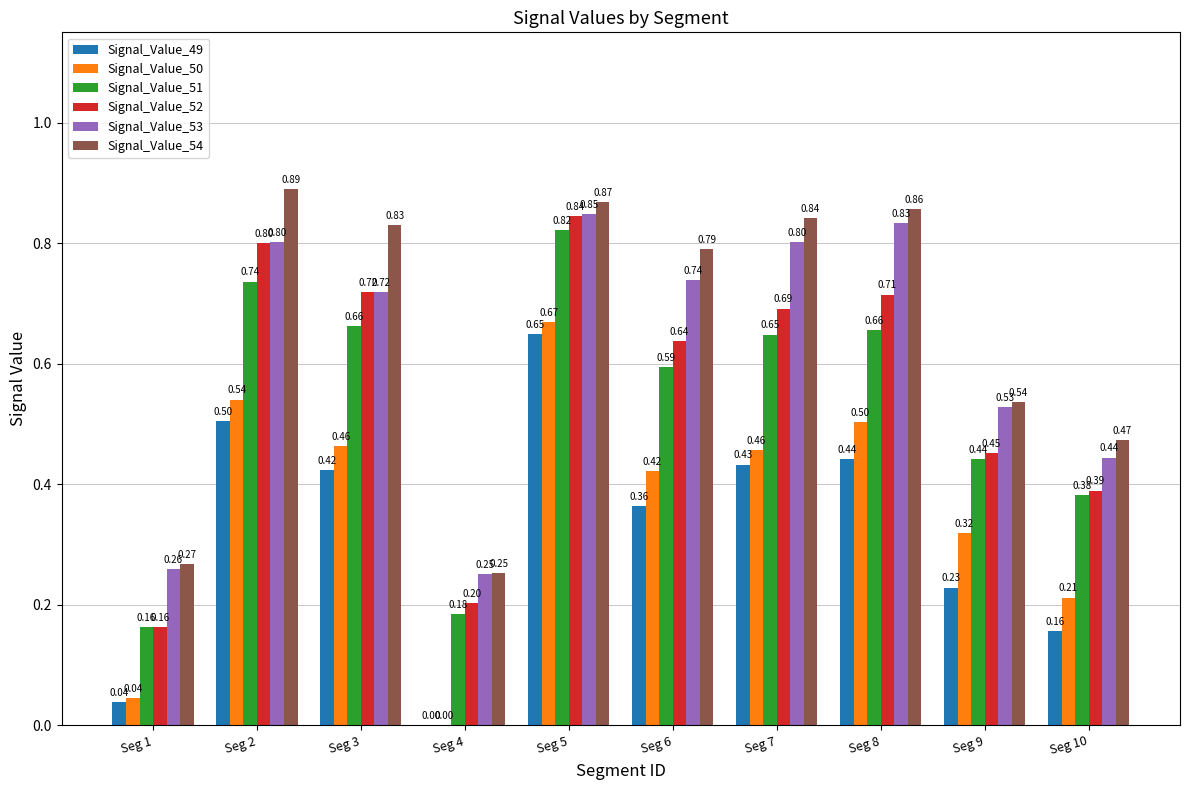

Between Seg 1 and Seg 8, which series saw the biggest shift?

Signal_Value_54